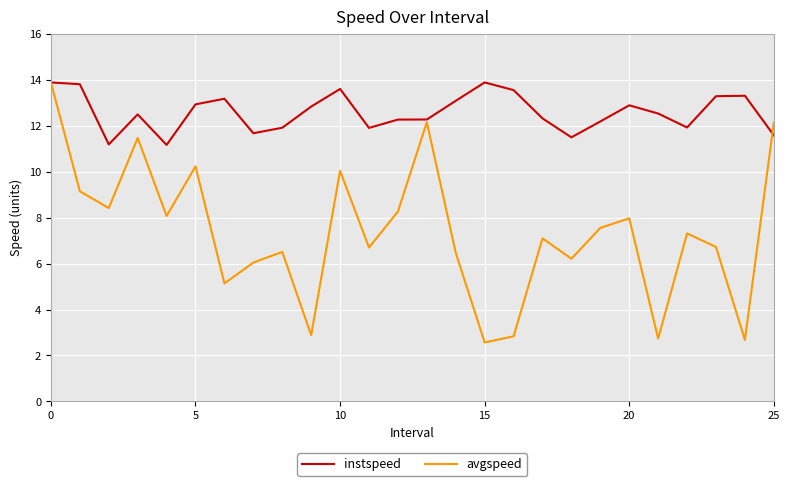

List the series in order of their overall mean, lowest first.

avgspeed, instspeed